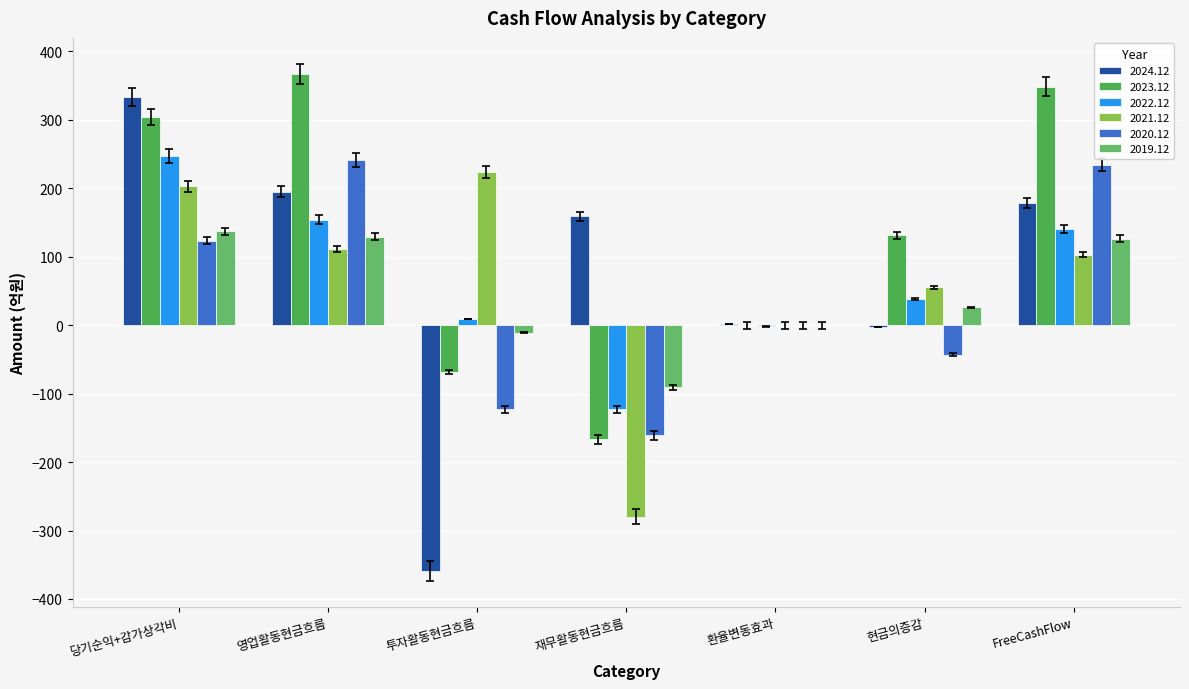

Where is 2021.12 nearest to the value -28?

환율변동효과